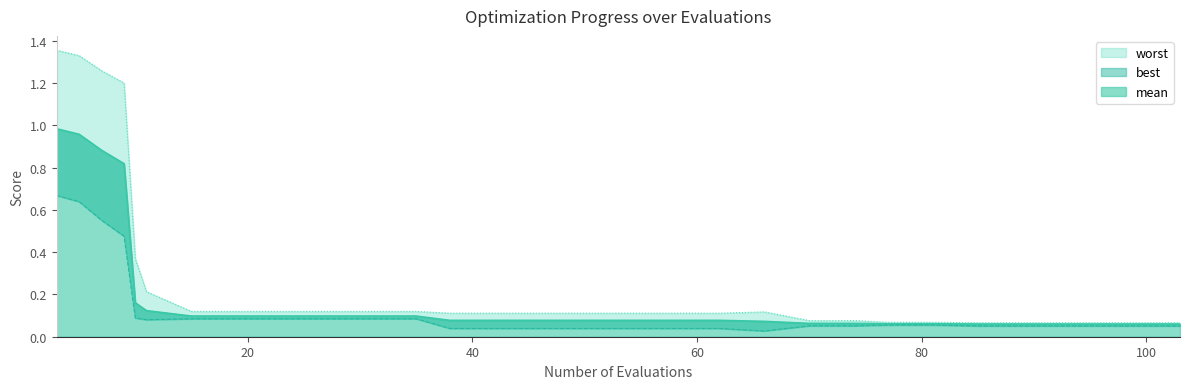

Reading left to right, what are all the values shown in this chart?

mean: 1.0	1.0	0.9	0.8	0.2	0.1	0.1	0.1	0.1	0.1	0.1	0.1	0.1	0.1	0.1	0.1	0.1	0.1	0.1	0.1	0.1	0.1	0.1	0.1	0.1	0.1	0.1	0.1	0.1	0.1
best: 0.7	0.6	0.6	0.5	0.1	0.1	0.1	0.1	0.1	0.1	0.1	0.1	0.0	0.0	0.0	0.0	0.0	0.0	0.0	0.0	0.1	0.1	0.1	0.1	0.1	0.1	0.1	0.1	0.1	0.1
worst: 1.4	1.3	1.3	1.2	0.4	0.2	0.1	0.1	0.1	0.1	0.1	0.1	0.1	0.1	0.1	0.1	0.1	0.1	0.1	0.1	0.1	0.1	0.1	0.1	0.1	0.1	0.1	0.1	0.1	0.1